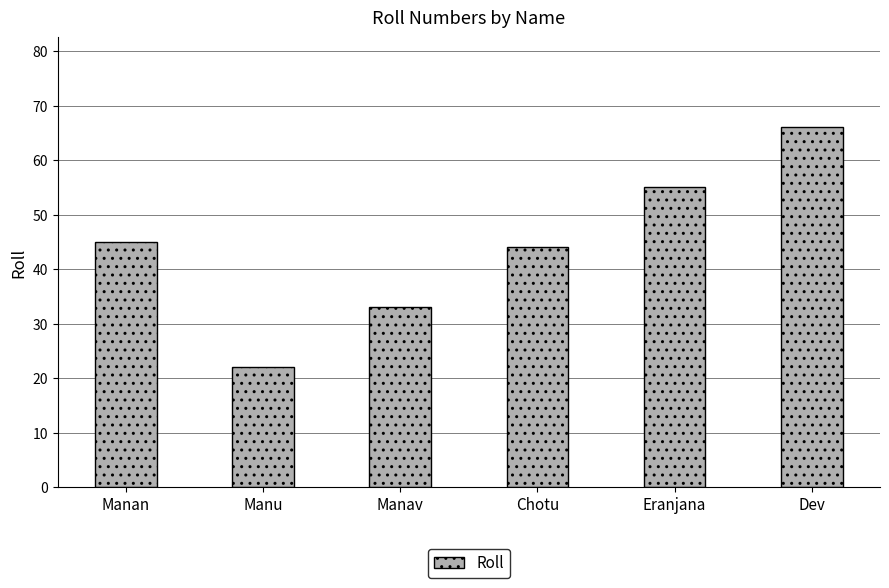

How many values are between 33 and 55?

4